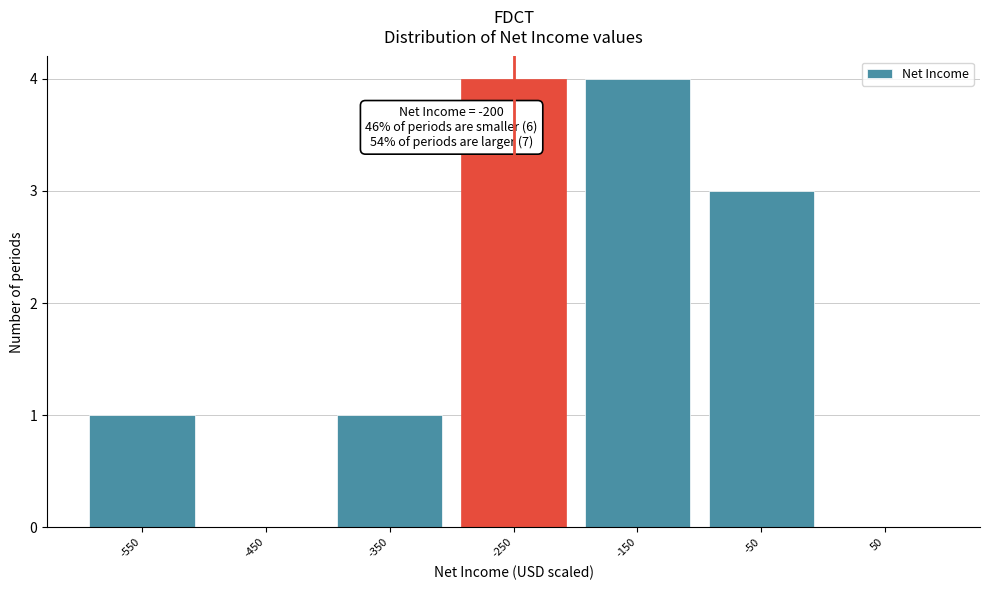

Reading left to right, list all the values displayed in this chart.

-550=1	-450=0	-350=1	-250=4	-150=4	-50=3	50=0